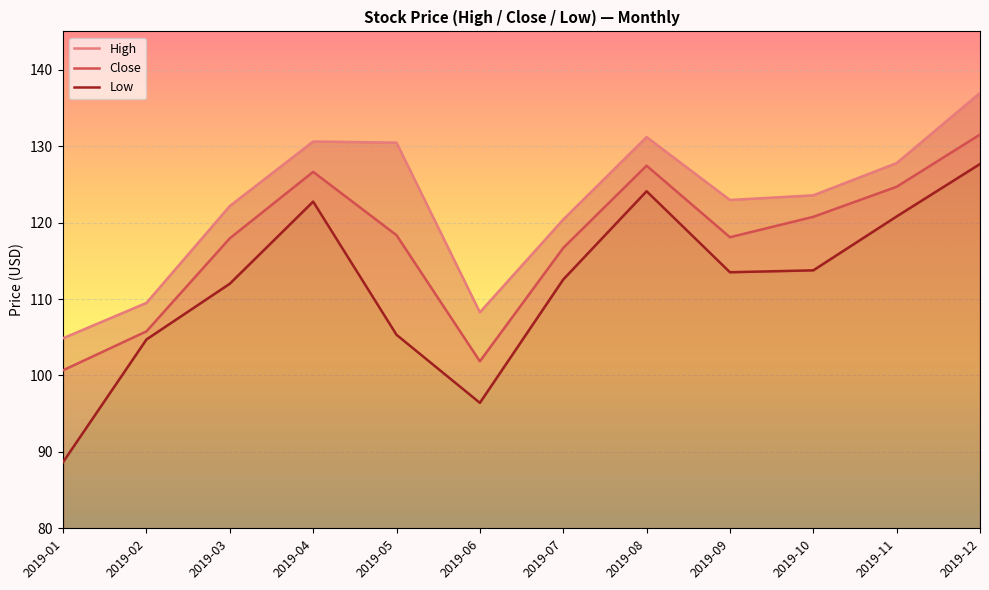

Which category has the highest value across all series?

2019-12